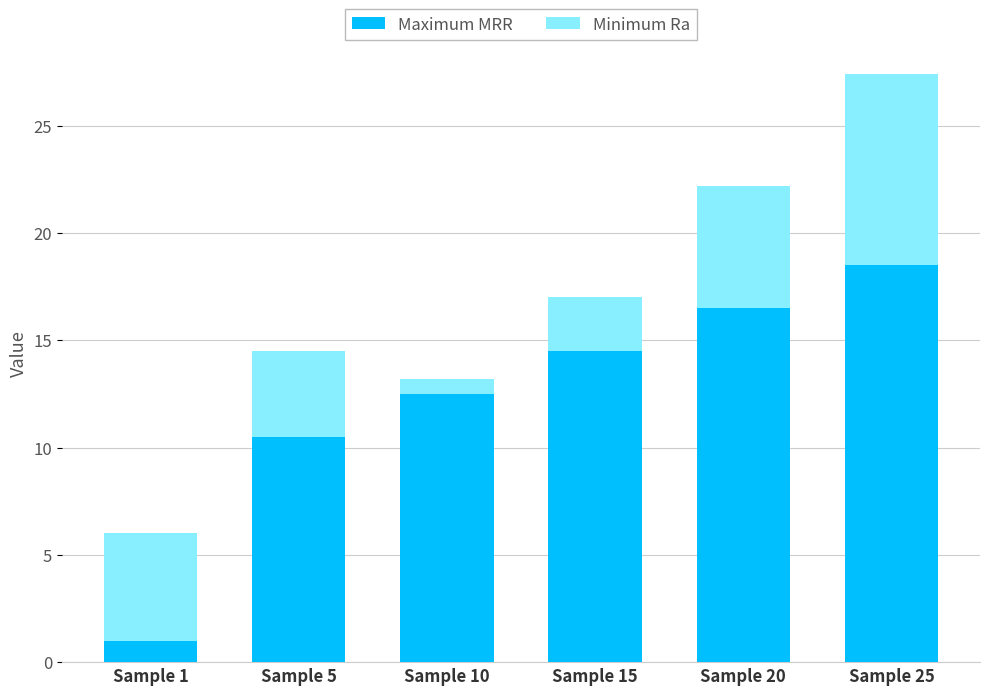

How many series are shown in this chart?

2